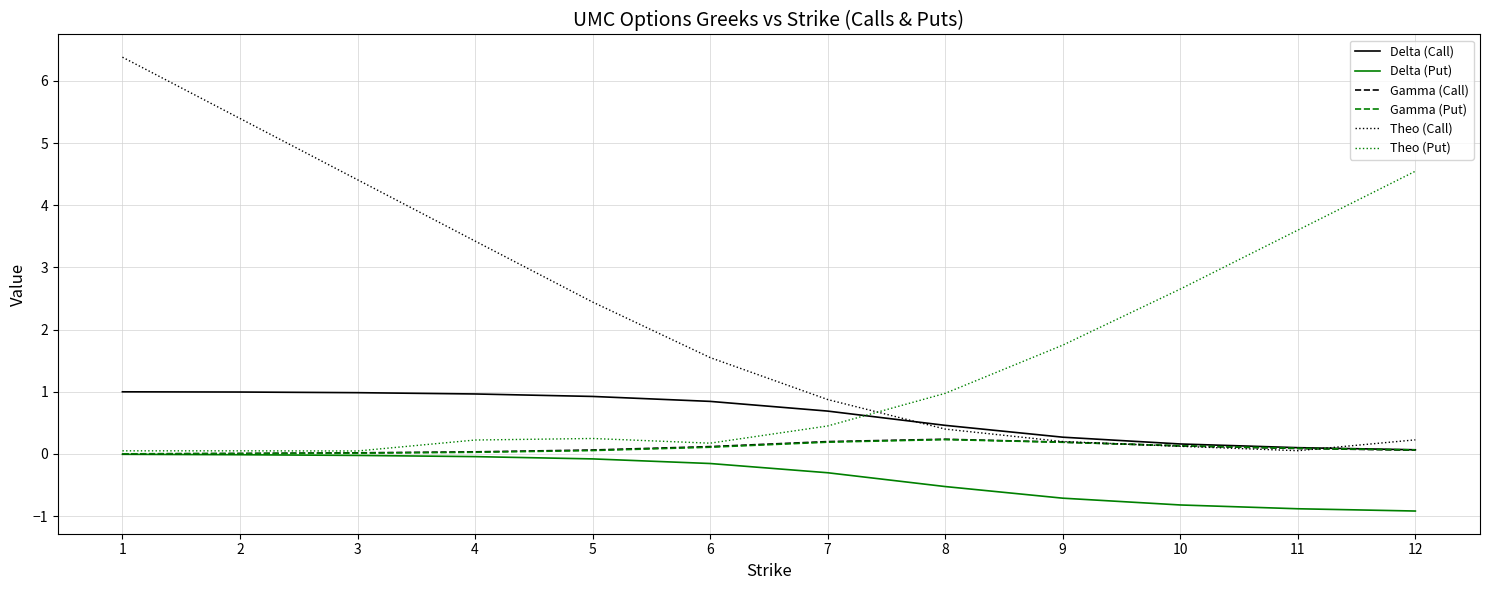

True or false: Theo (Call) and Delta (Put) intersect in this chart.

False